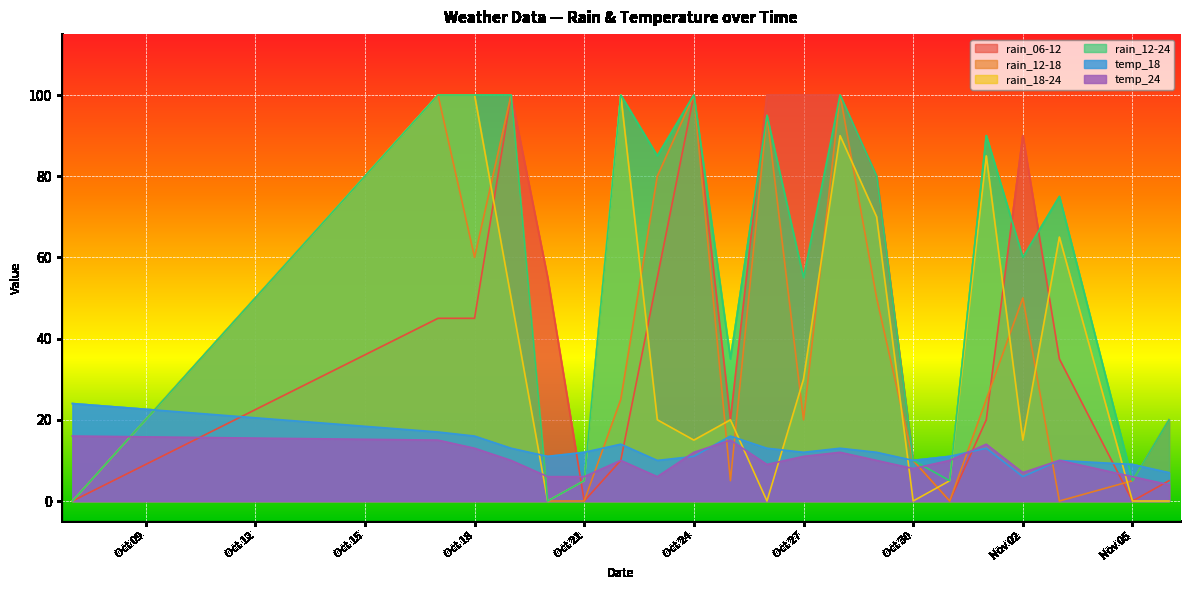

Where does the temp_24 series first go above 10?

2023-10-07